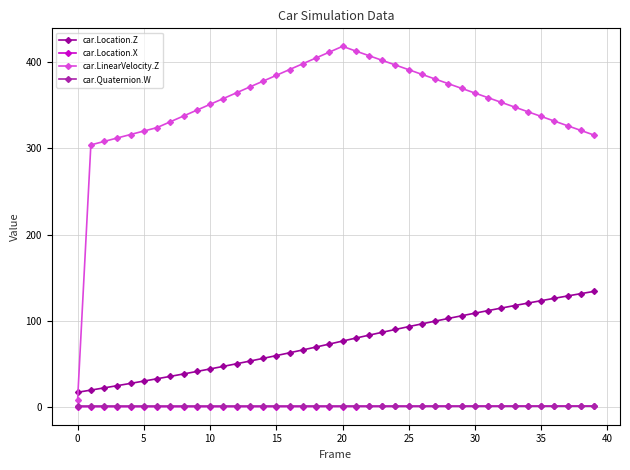

Which series has the largest total across all categories?

car.LinearVelocity.Z